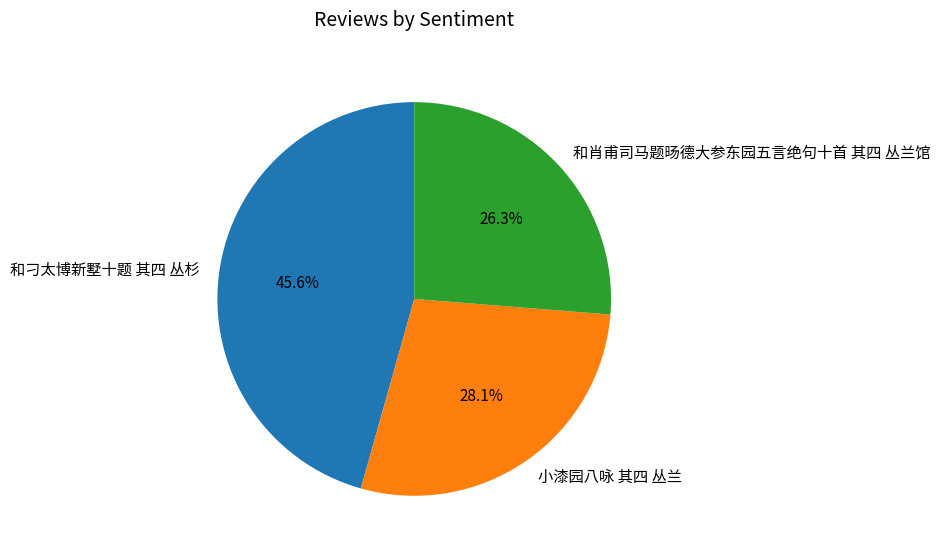

What percentage do 和刁太博新墅十题 其四 丛杉 and 小漆园八咏 其四 丛兰 together represent?

73.7%